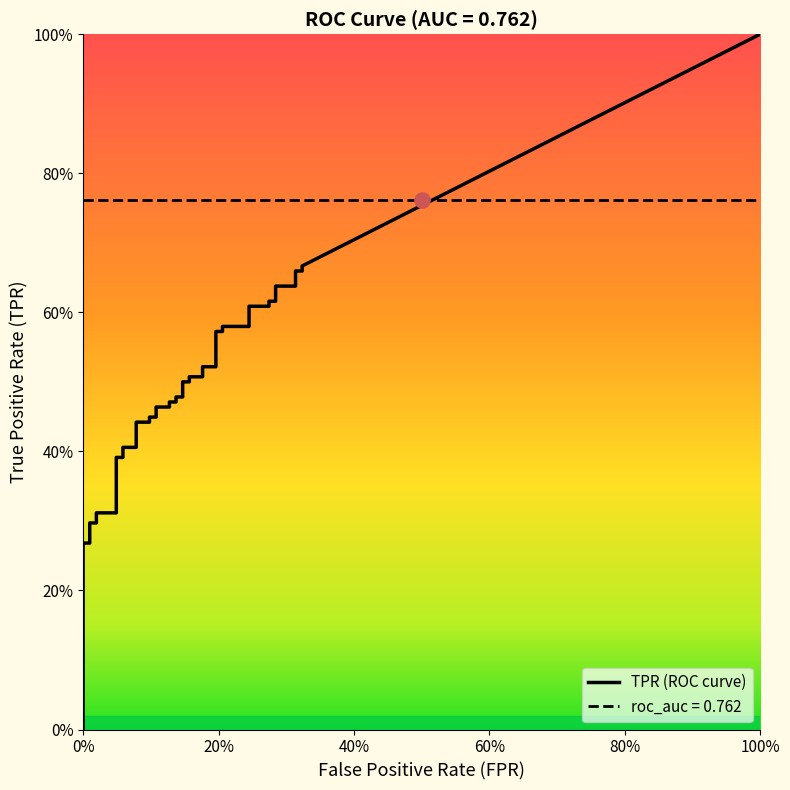

What is the total value across all series at 20?

0.6